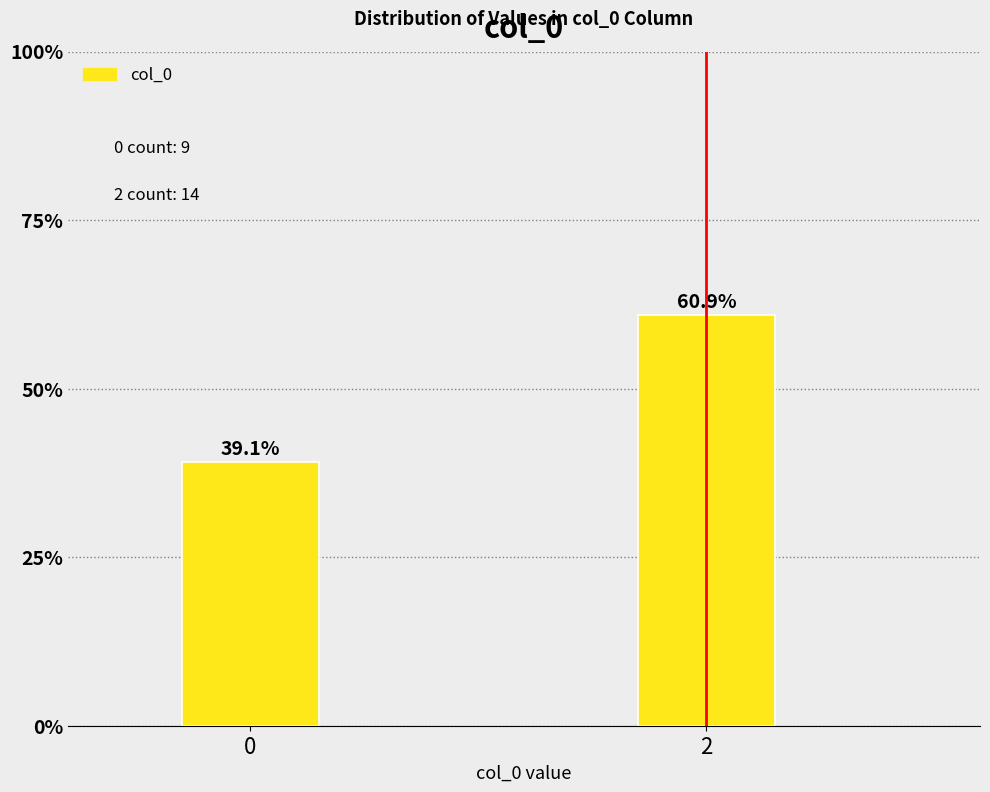

Reading left to right, what are all the values shown in this chart?

39.1	60.9